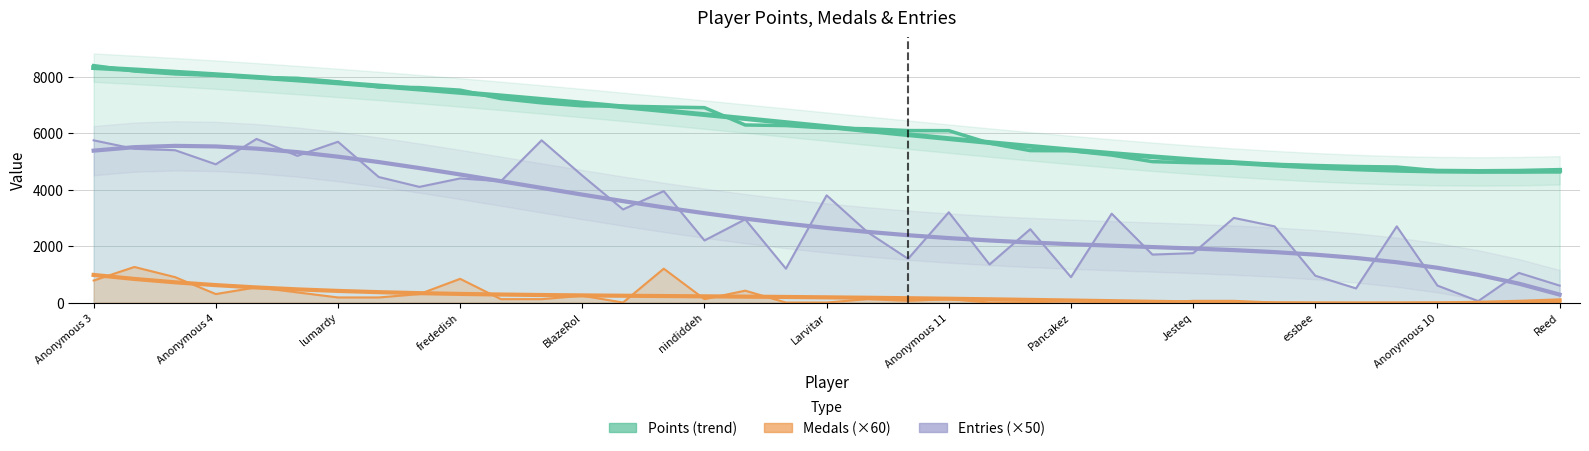

Rank the series by their maximum value, from highest to lowest.

Points, Points (trend), Entries (×50), Entries trend, Medals (×60), Medals trend